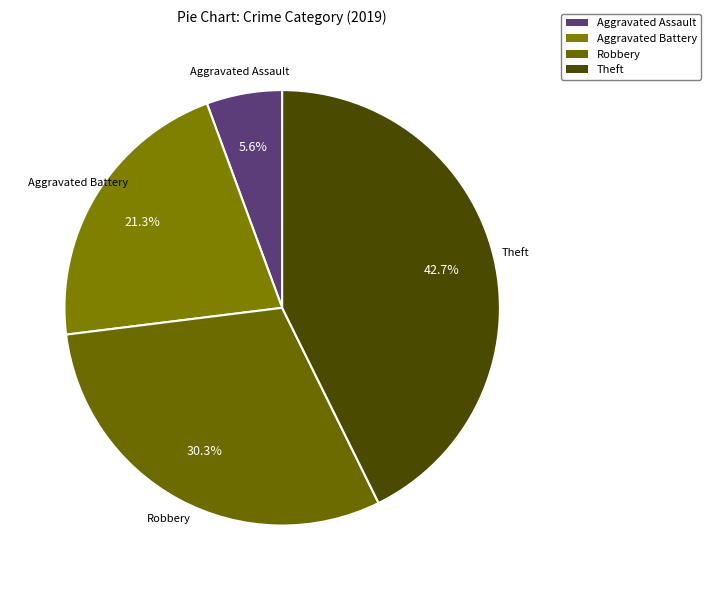

To the nearest percent, what is the difference between the Robbery and Theft slice percentages?

12%